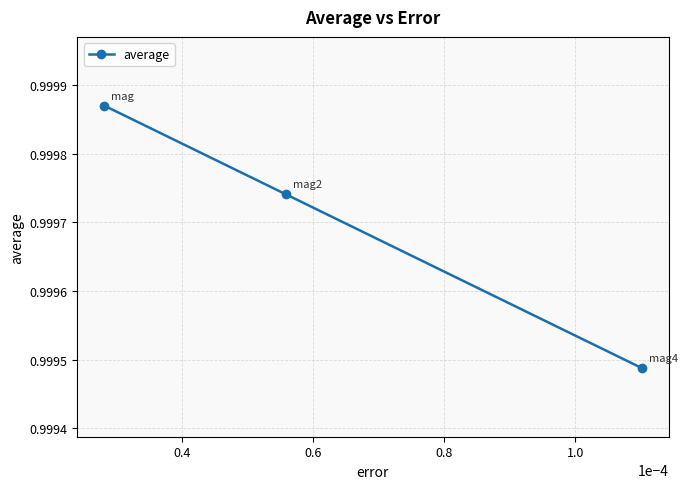

How many values are between 0 and 1?

3